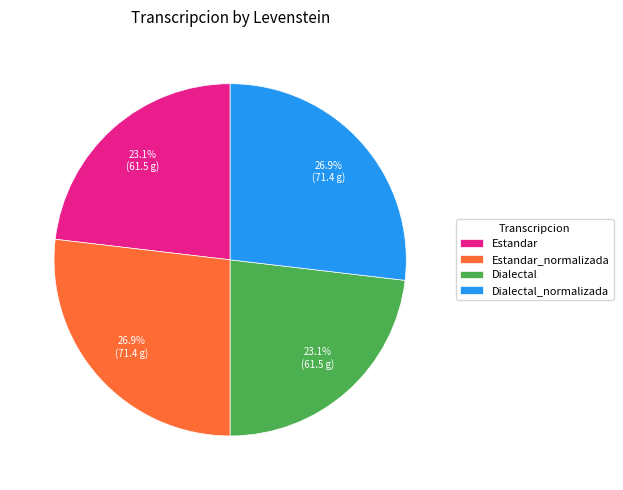

Combined, what portion of the pie is Estandar_normalizada and Dialectal?

50.0%